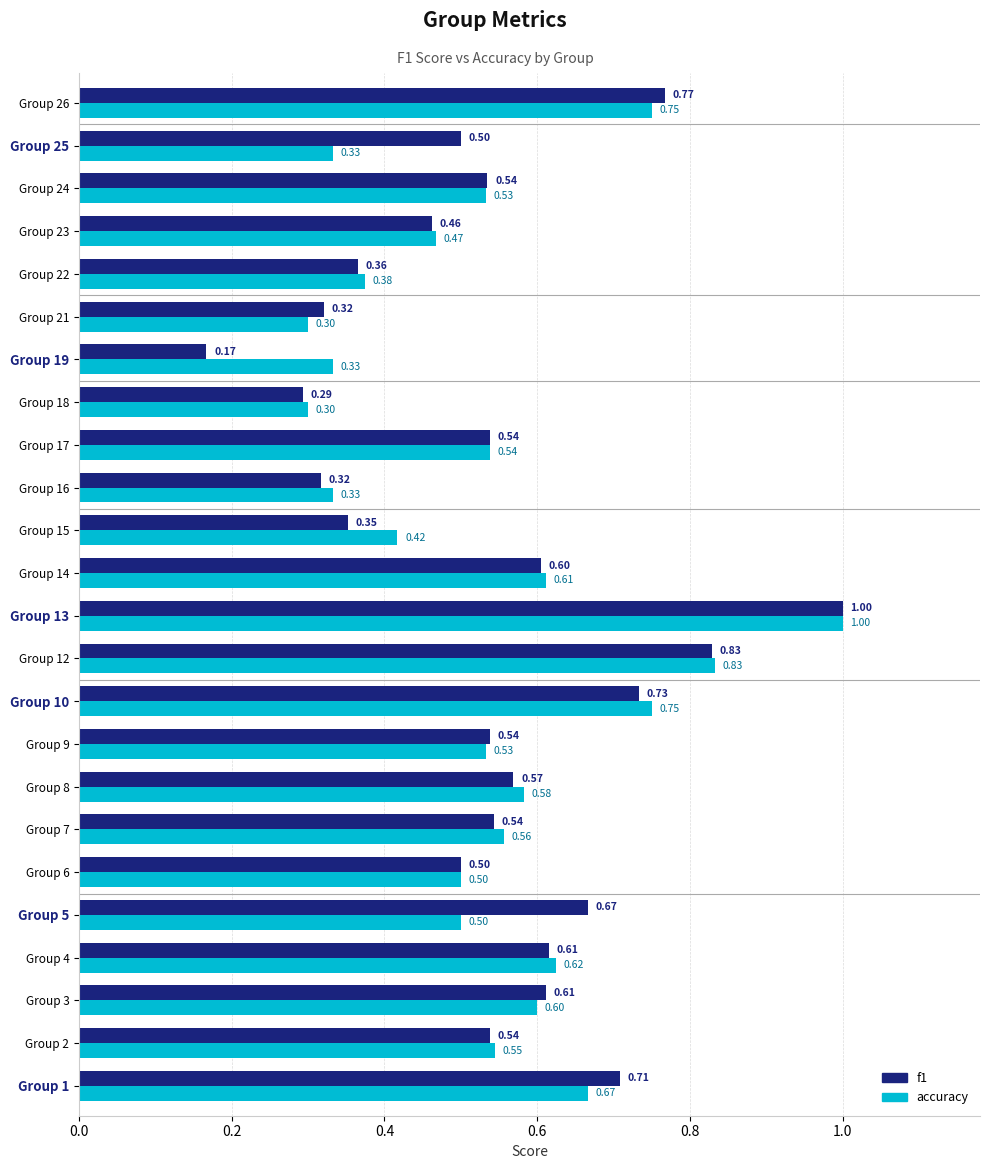

At which category is the sum across all series the highest?

Group 13